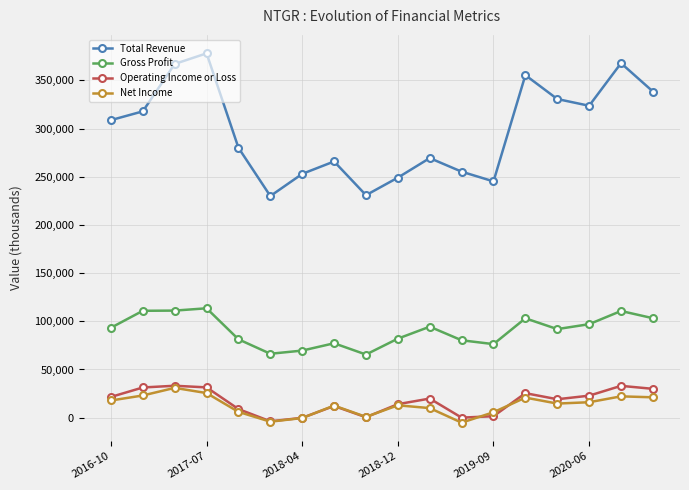

True or false: Gross Profit and Net Income cross at least once.

False